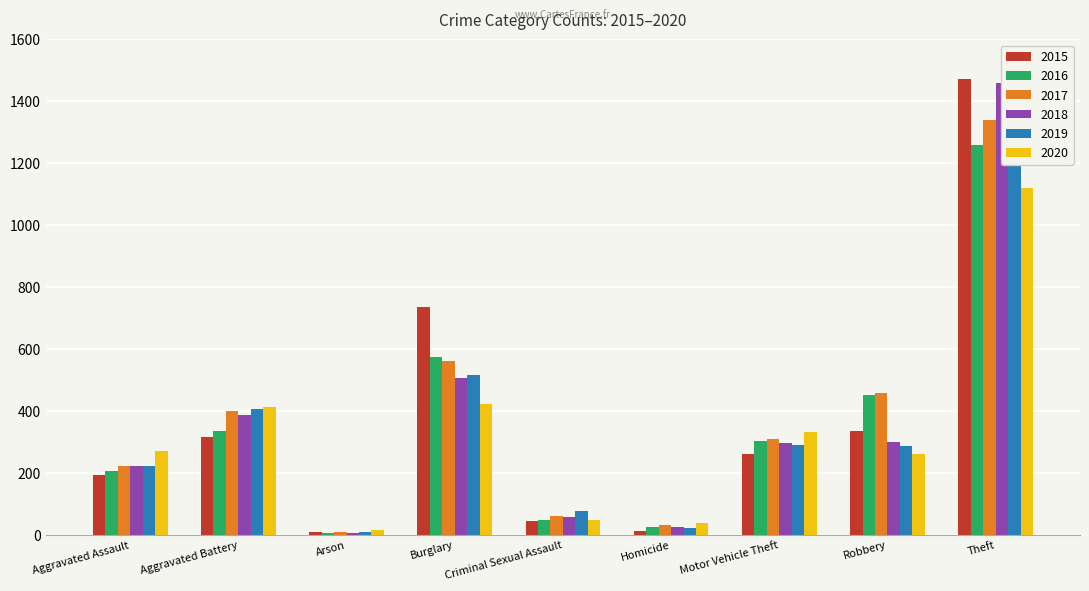

Is it true that 2016 equals 14 at Homicide?

False